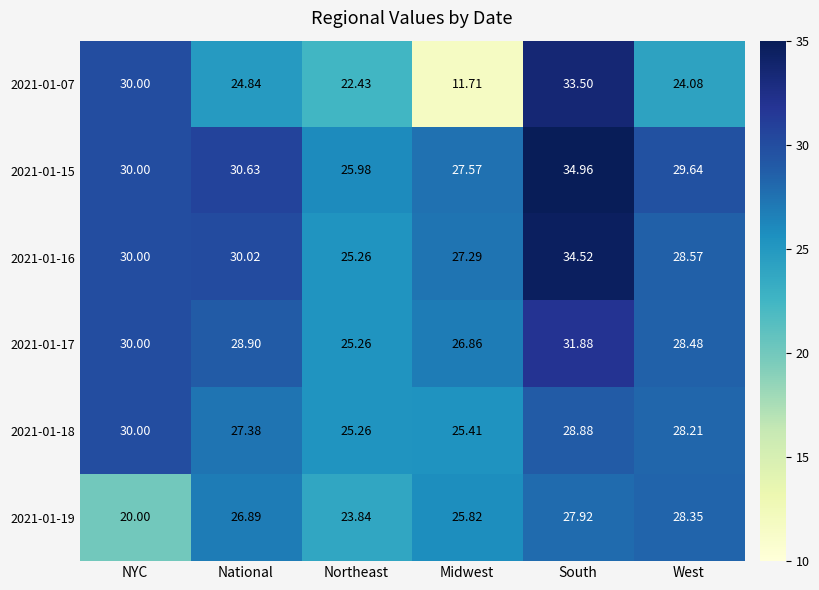

Is the value of 2021-01-07 at Midwest greater than the value of 2021-01-15 at National?

No